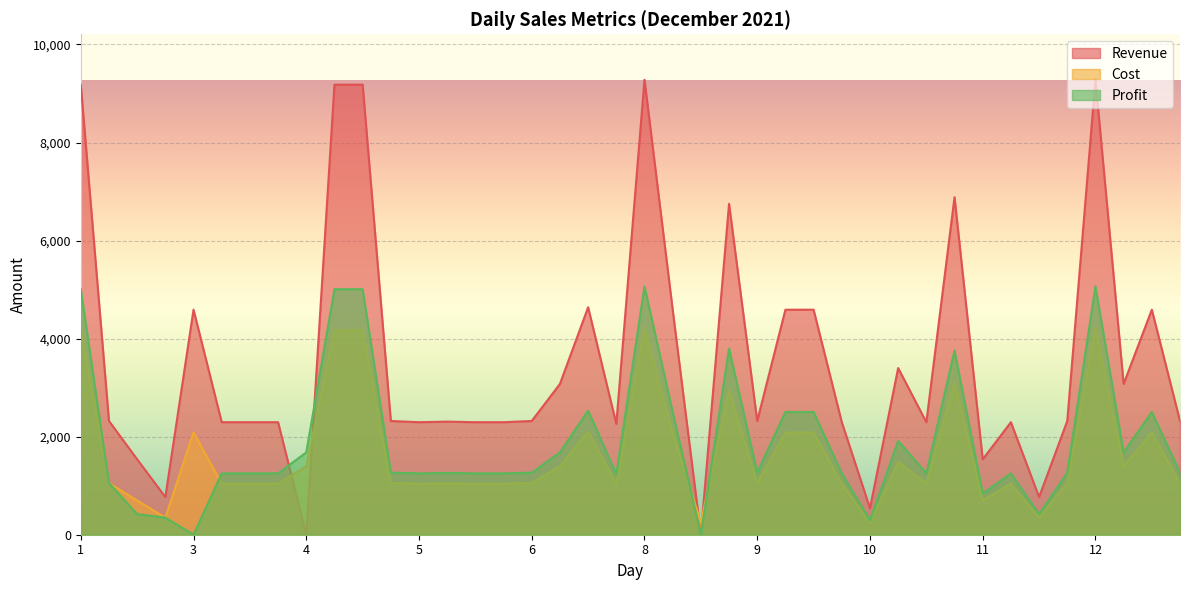

True or false: Cost and Revenue cross at least once.

True